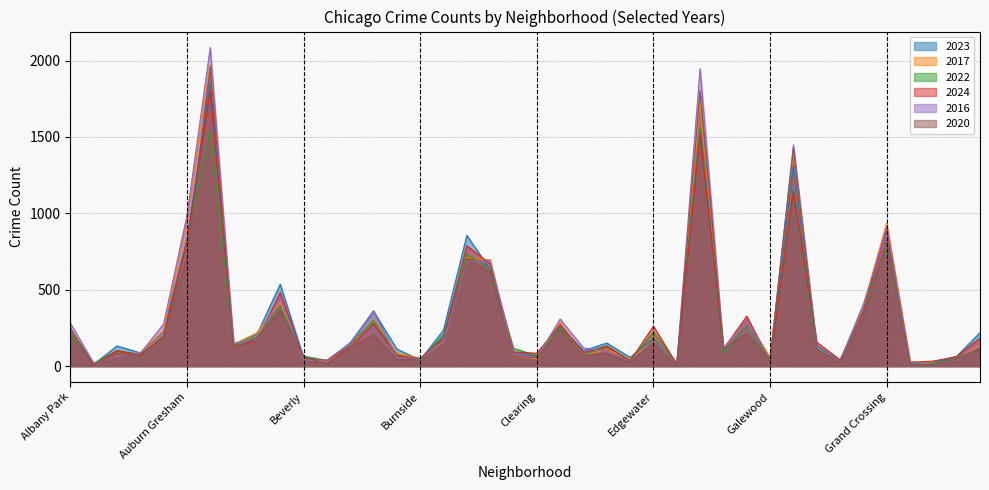

At which label does 2016 first exceed 126?

Albany Park